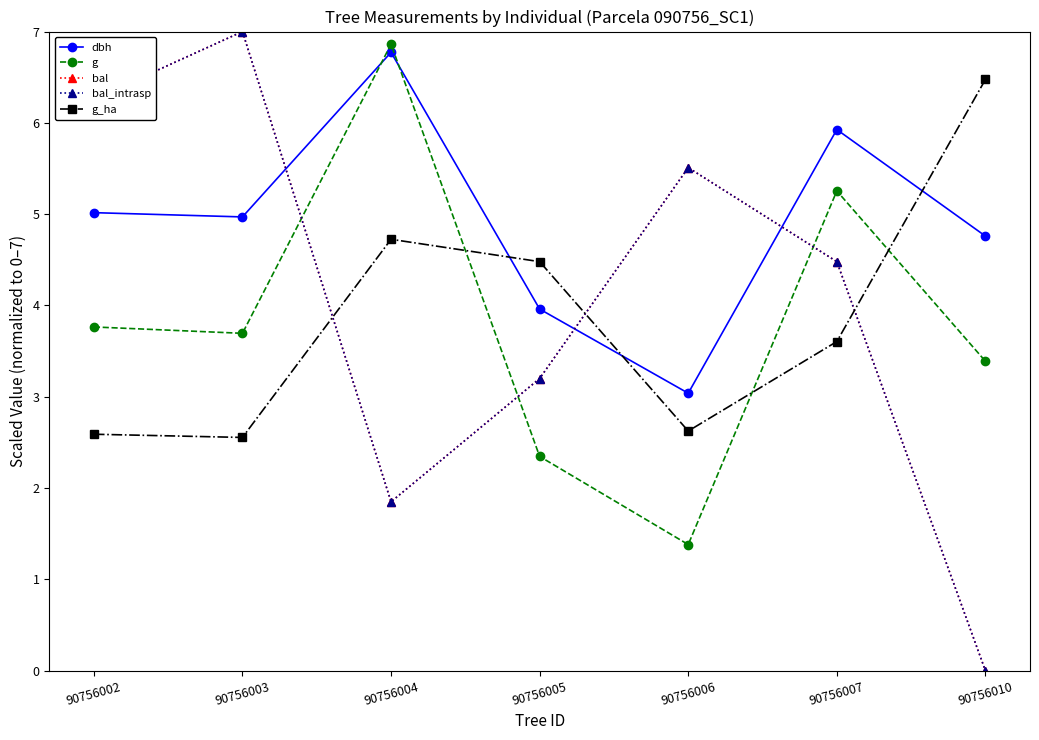

Does the chart have visible grid lines?

No